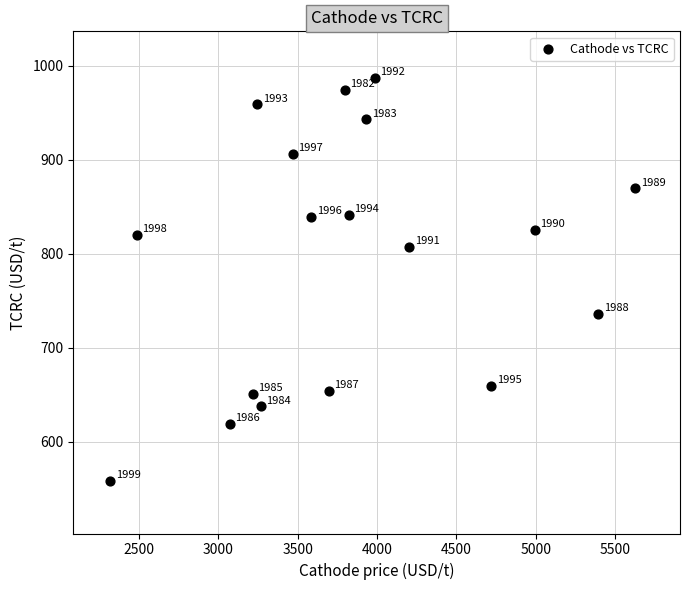

What is the range of X values (max minus min)?

3309.9